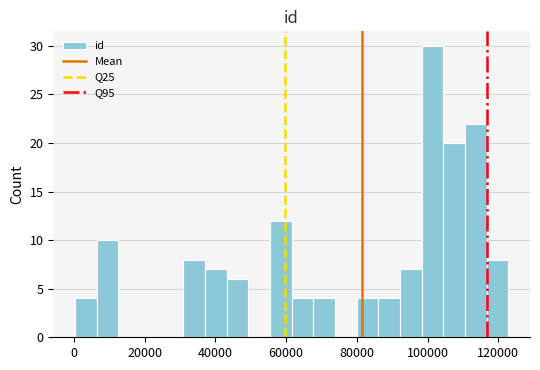

Read against the x-axis, roughly where is the centre of the tallest bar?

102000